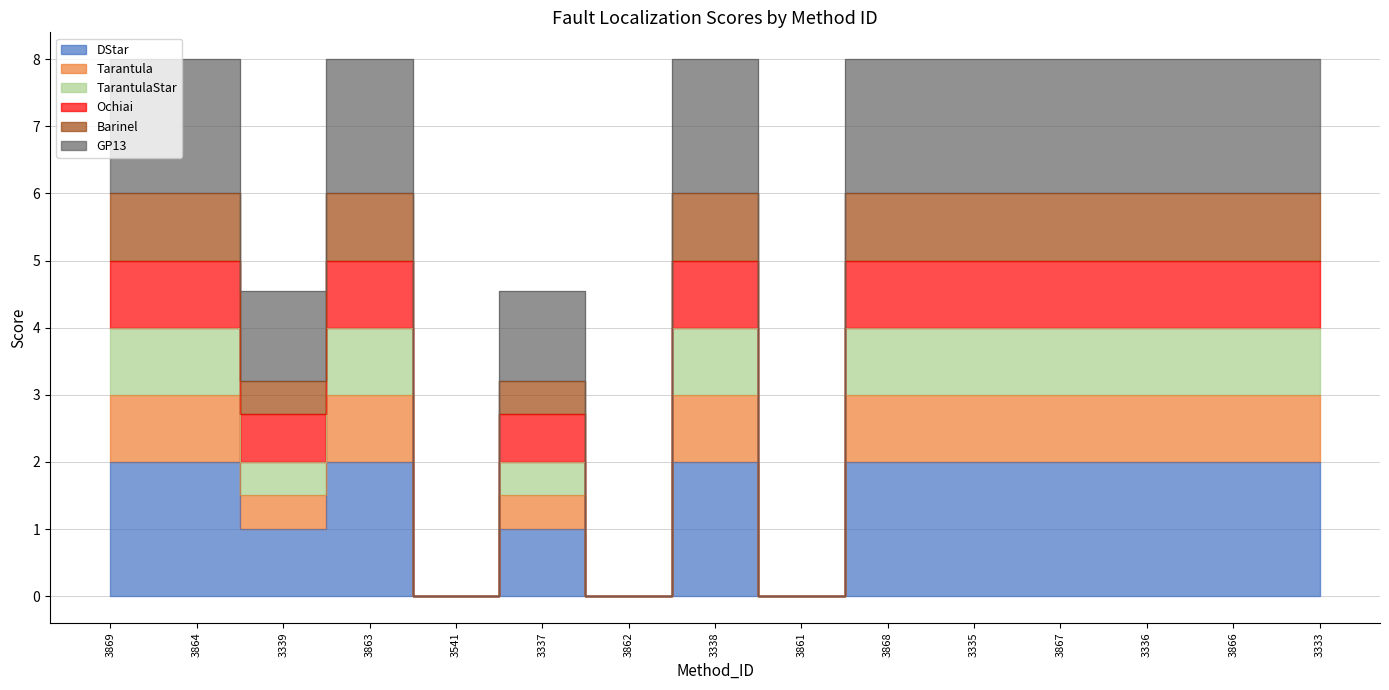

The value of Ochiai at 3863 is 8.0. True or false?

True